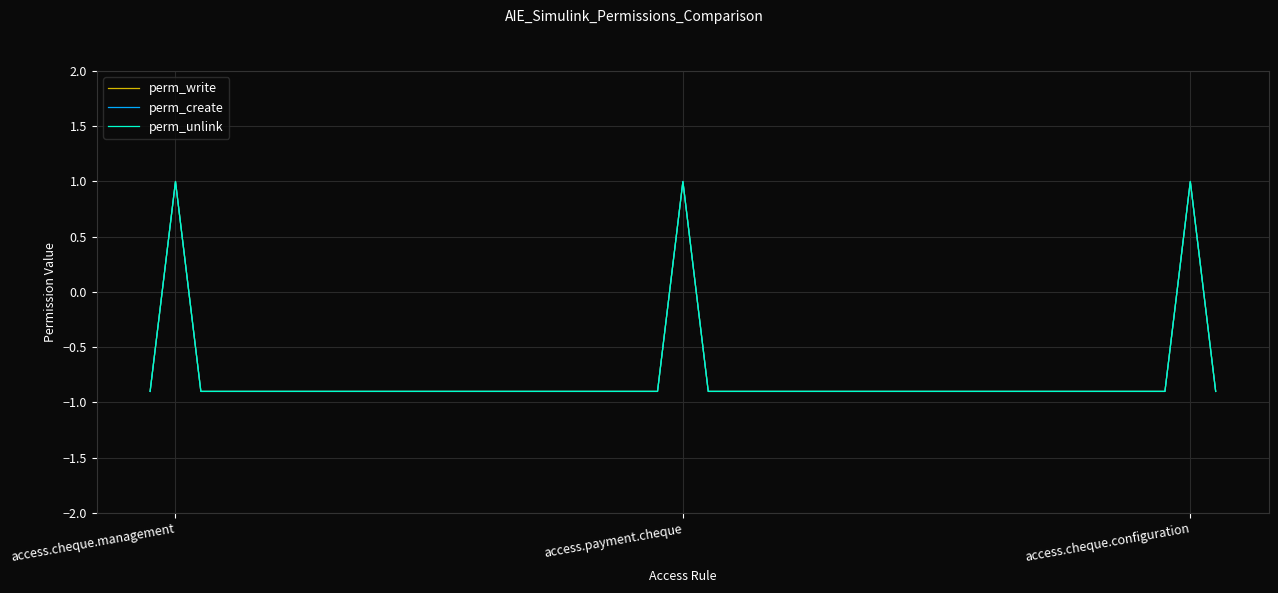

Does the chart display data point markers on the line(s)?

No